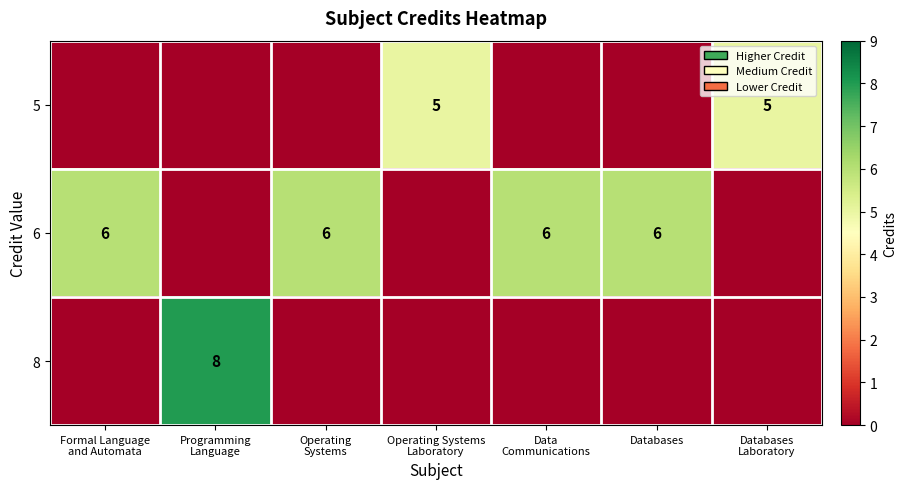

What is the maximum value shown in the chart?

8